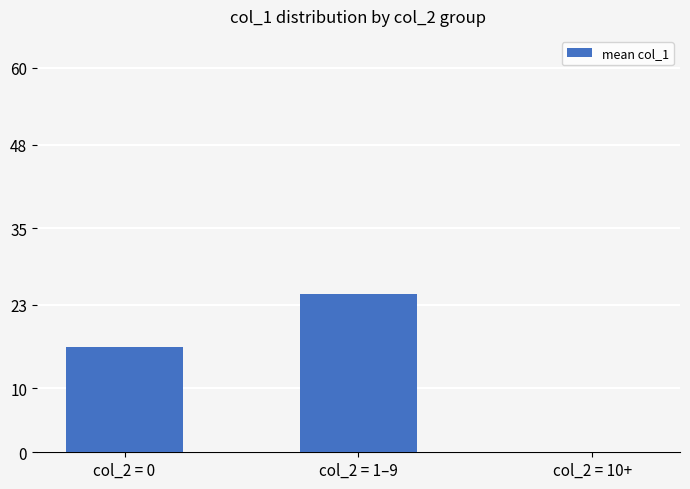

How many categories are shown in the chart?

3